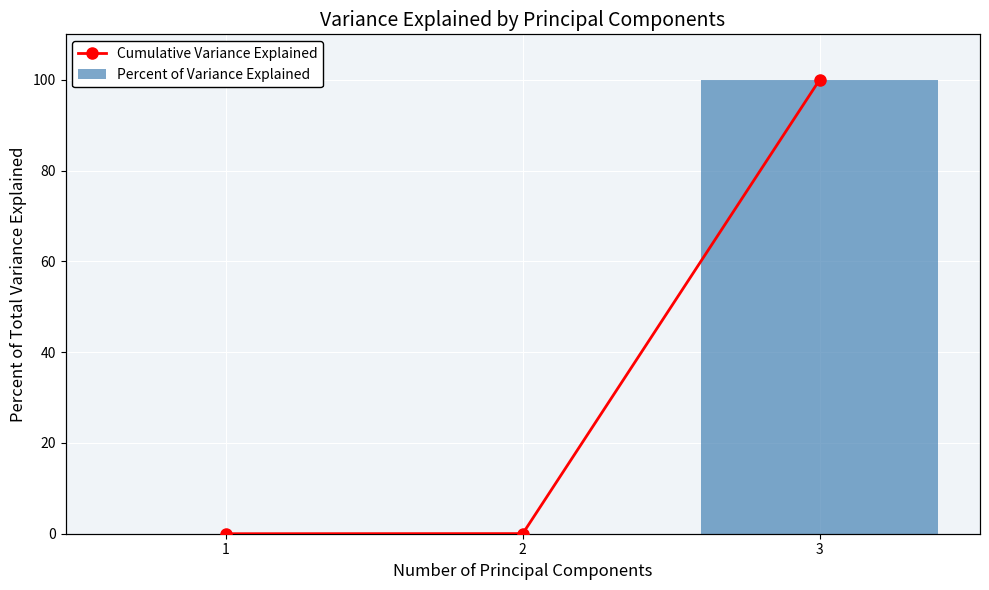

How many data points does each series have?

3